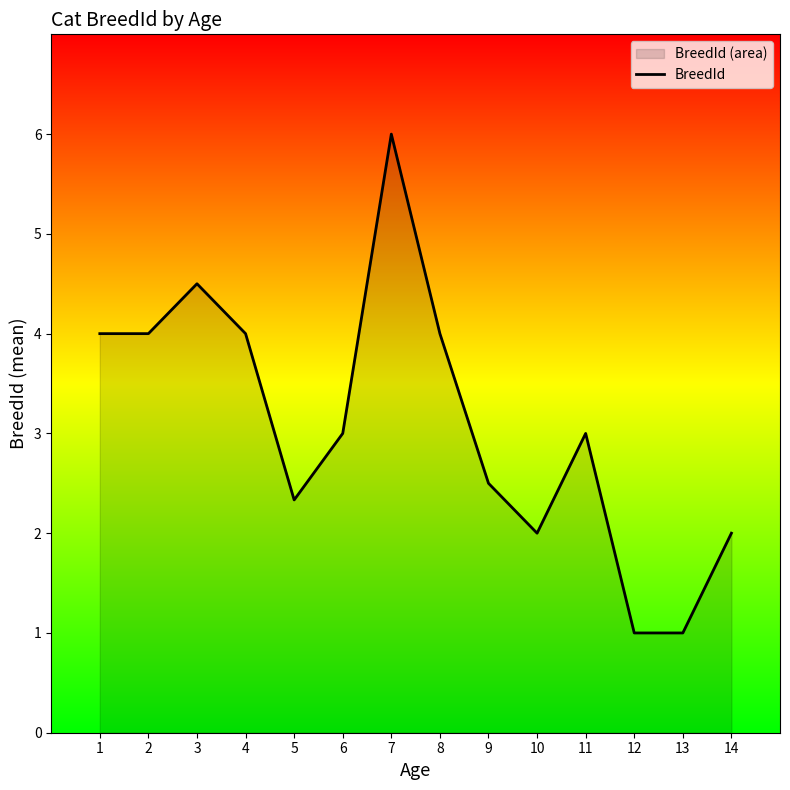

Reading left to right, list all the values displayed in this chart.

4.0	4.0	4.5	4.0	2.3	3.0	6.0	4.0	2.5	2.0	3.0	1.0	1.0	2.0